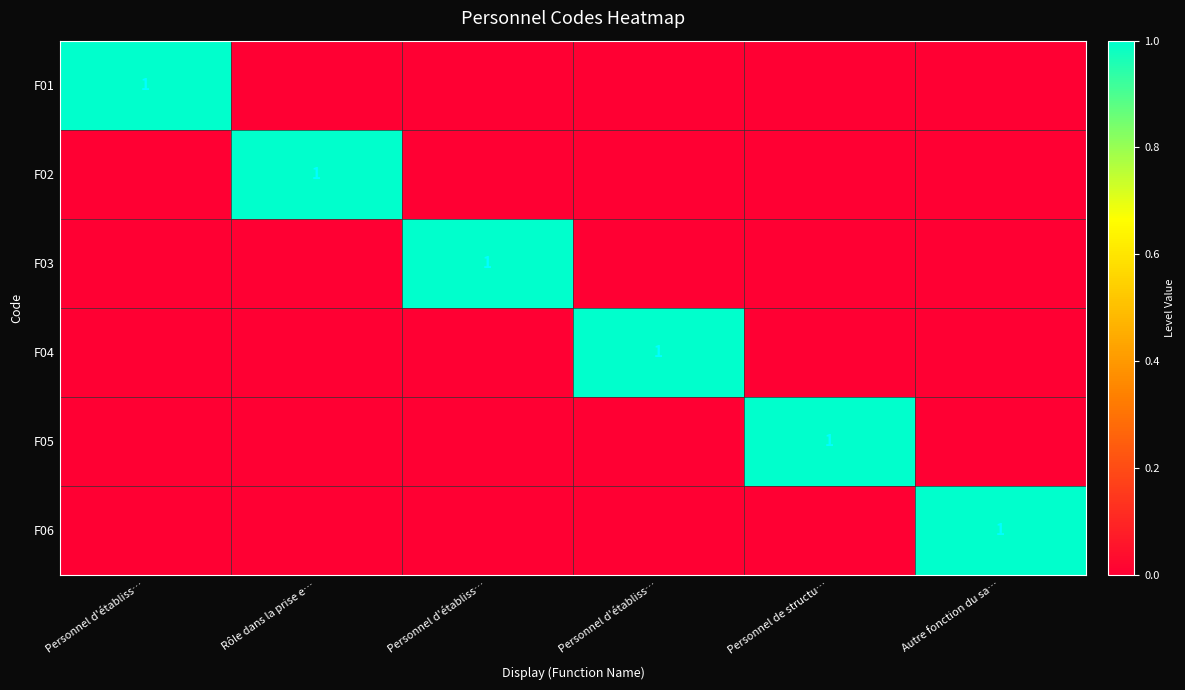

Which category has the lowest value in the F06 series?

Personnel d'établiss…